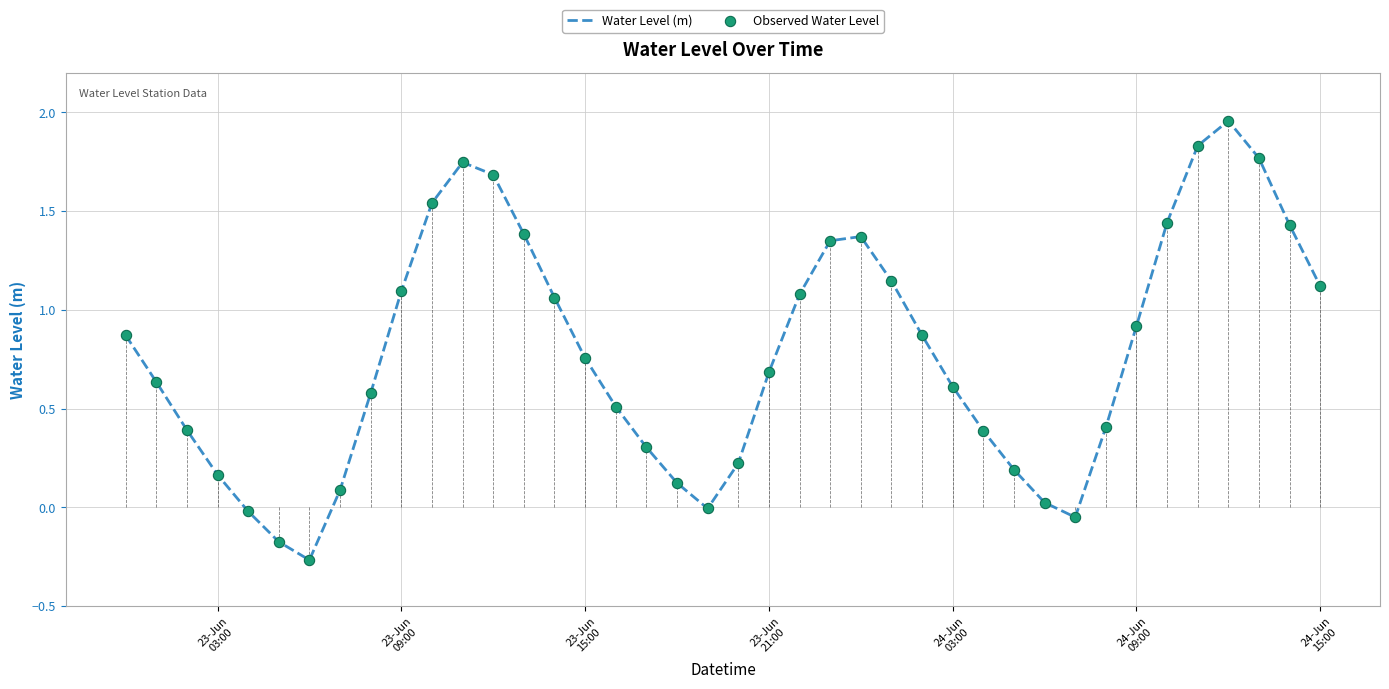

What is the difference between the maximum and minimum values?

2.2